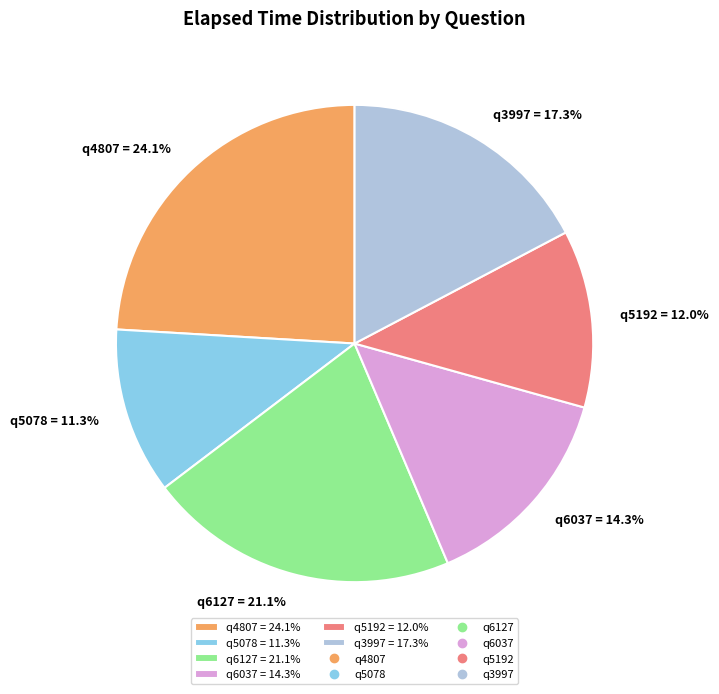

How many segments does this pie chart have?

6